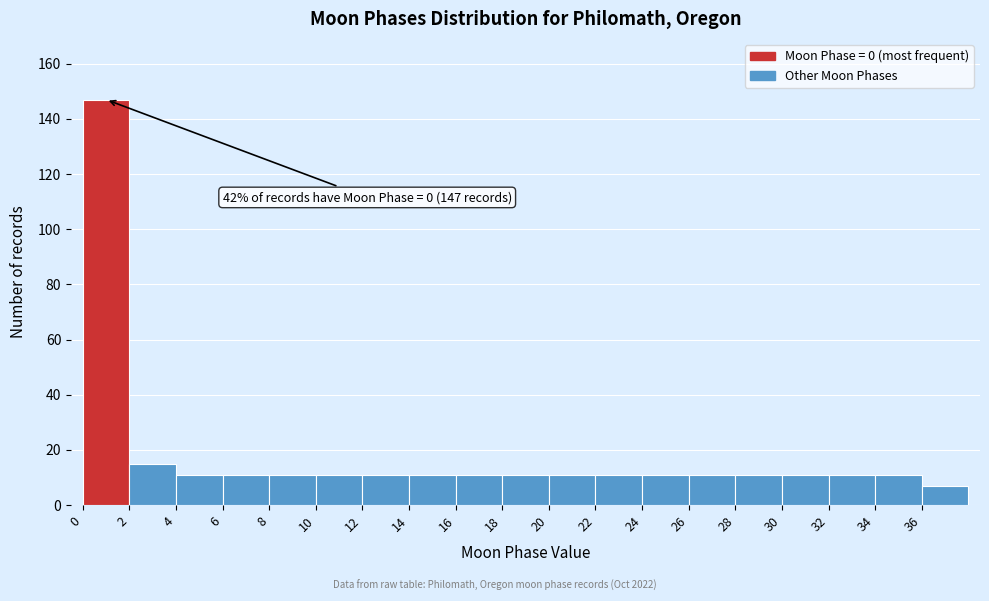

Over which range of the x-axis is the bar tallest?

0 to 2